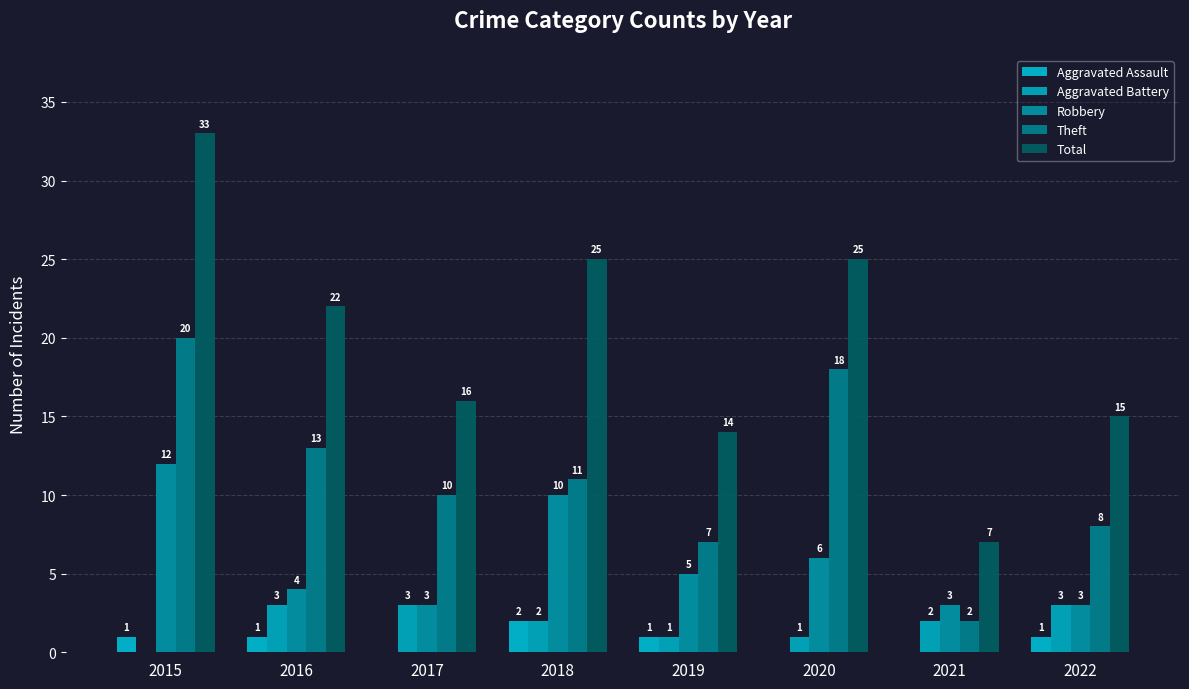

Are the bars grouped side by side (vs. stacked)?

Yes